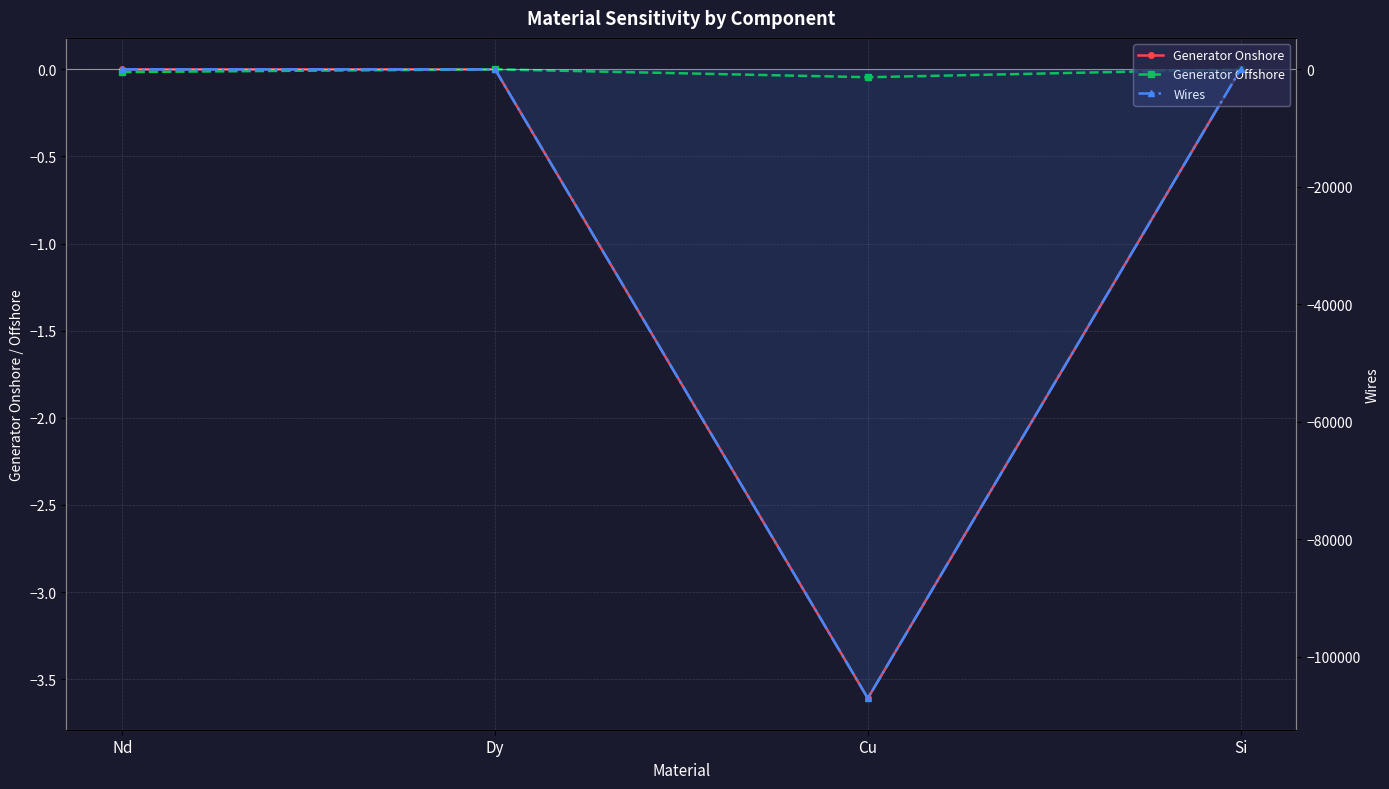

What is the difference between the highest and lowest values at Cu?

107024.6